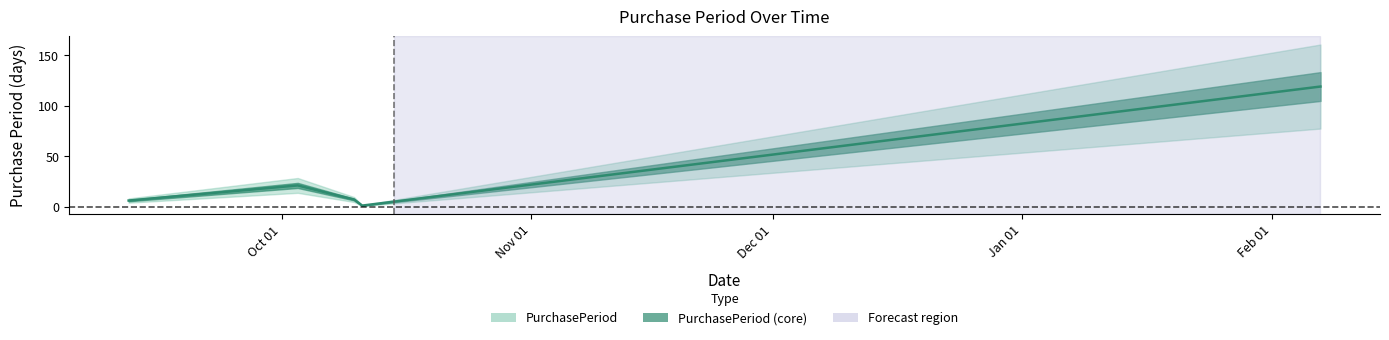

What is the minimum value shown in the chart?

1